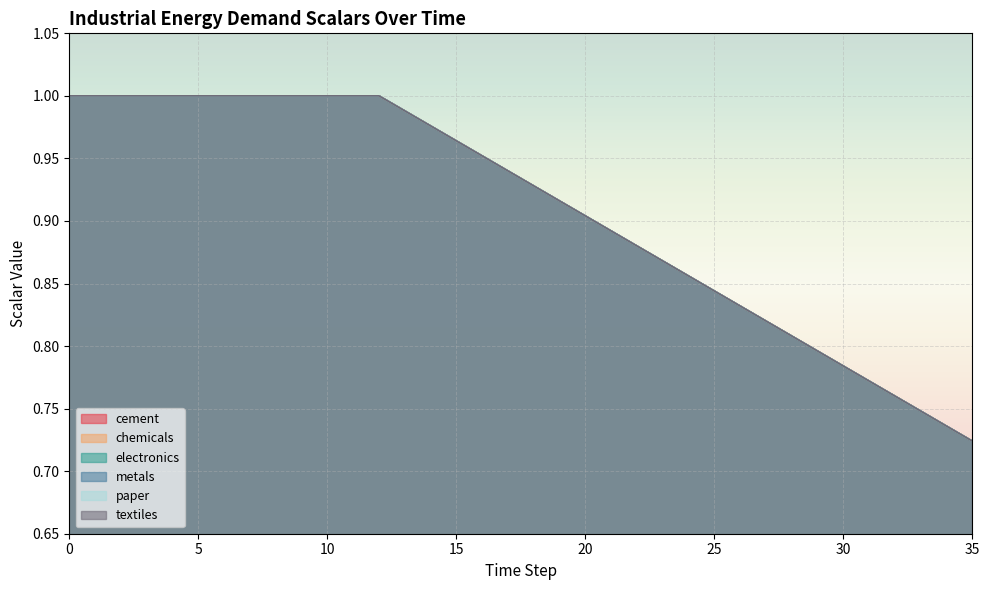

What is the approximate value of paper at 8?

1.0